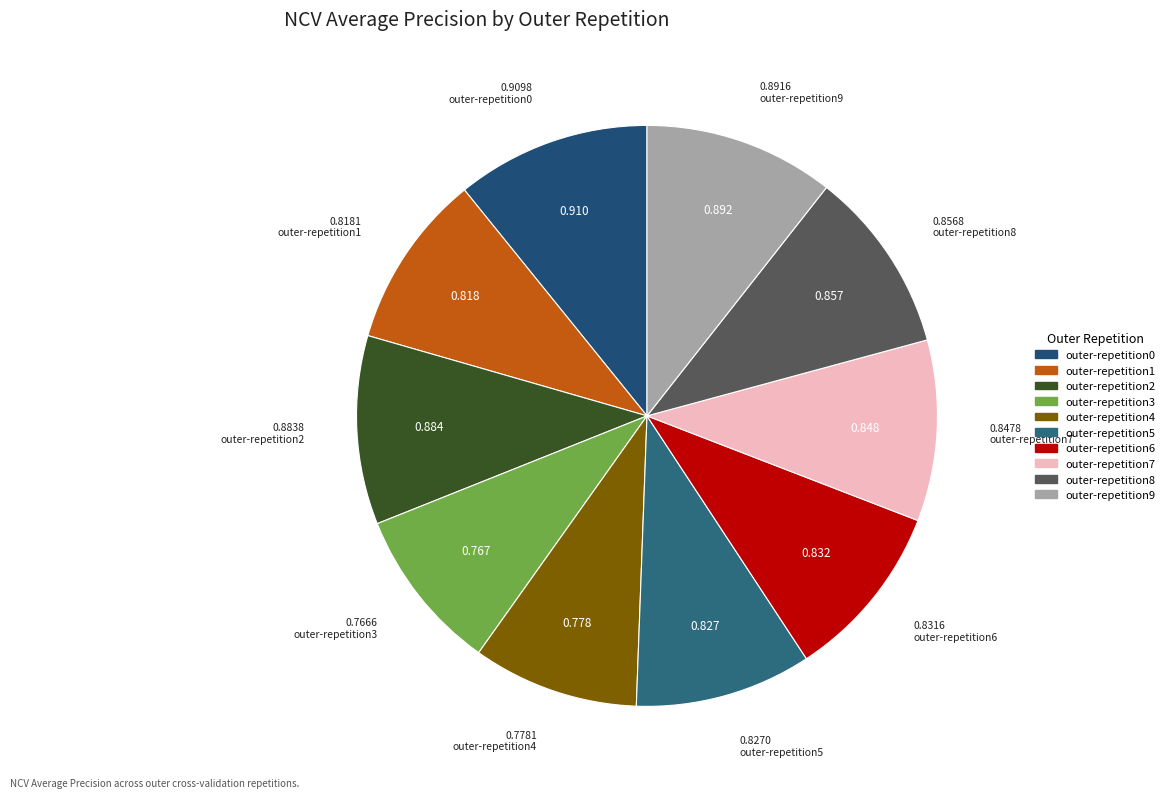

What is the total percentage of outer-repetition9 and outer-repetition2?

21.1%